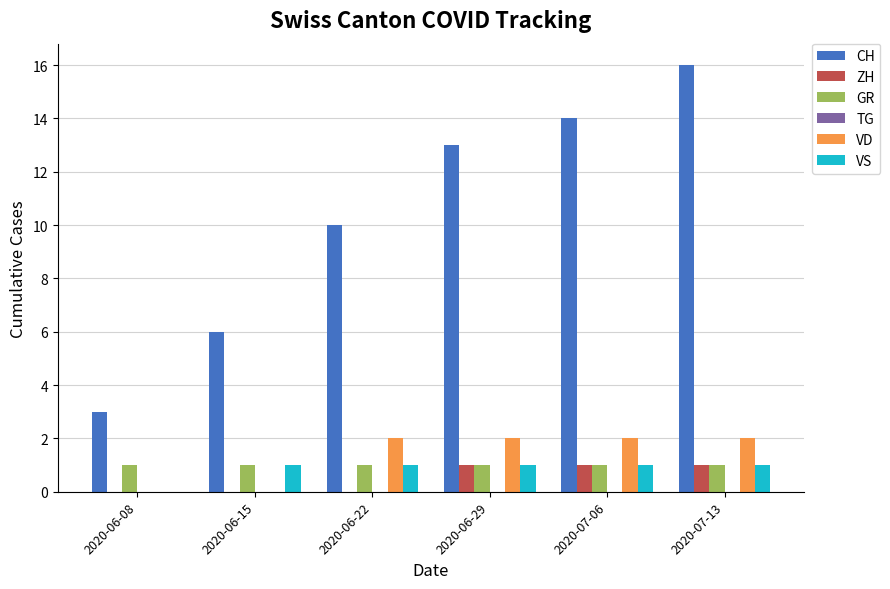

What is the sum of the CH values at 2020-07-06 and 2020-06-29?

27